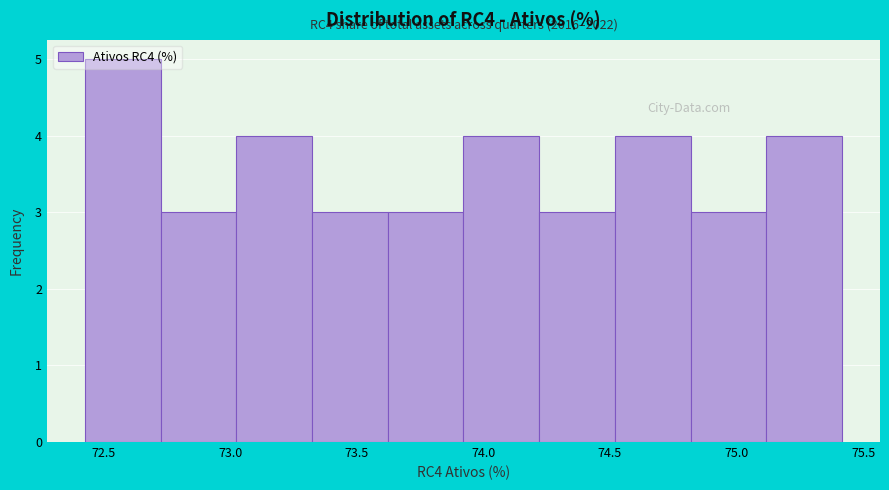

Over which range of the x-axis is the bar tallest?

72.45 to 72.70